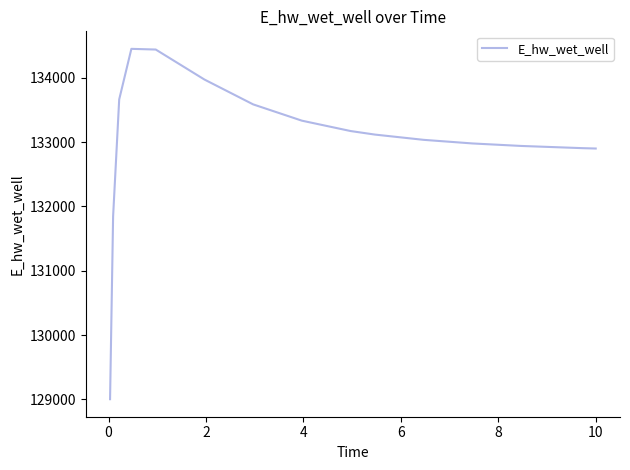

What is the difference between the maximum and minimum values?

5445.7